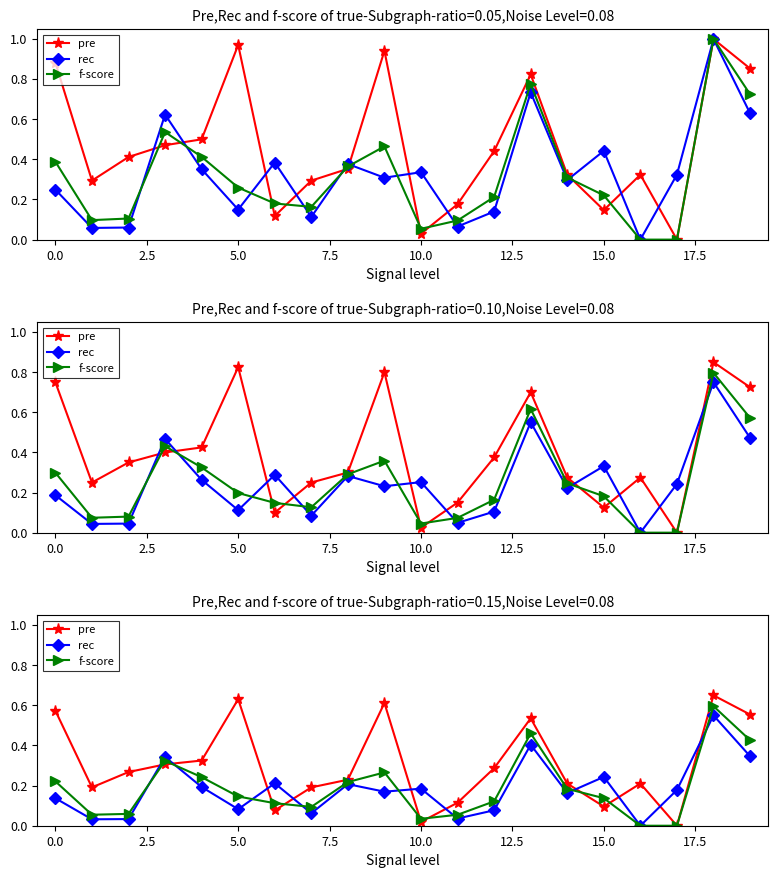

At which label is rec closest to 0?

16